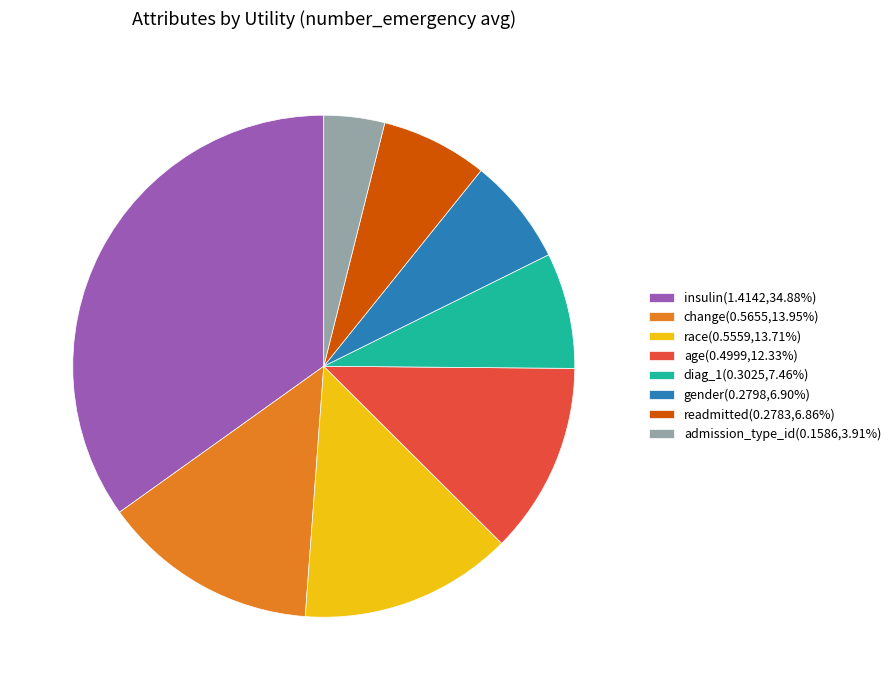

Is it true that readmitted is 1% of the pie?

False